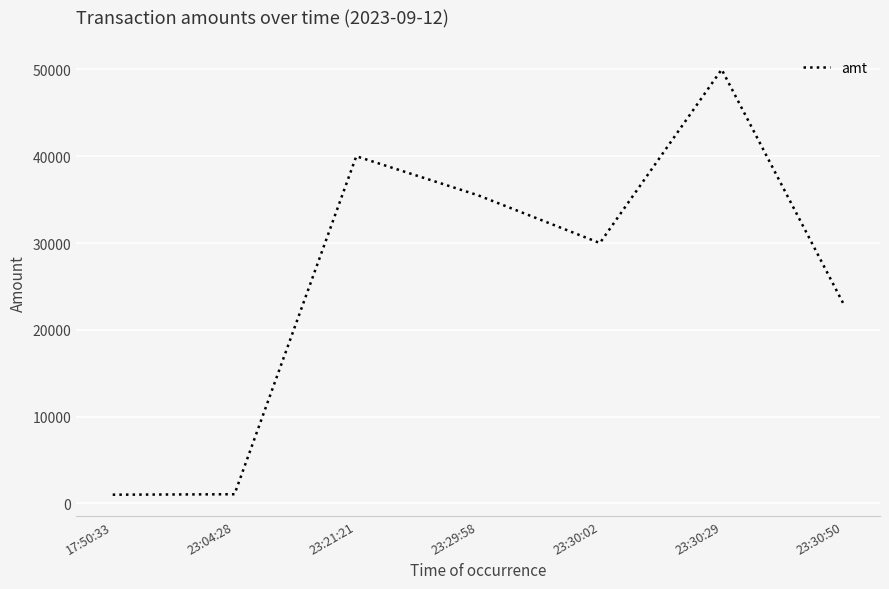

The value at 23:21:21 is 40000. True or false?

True